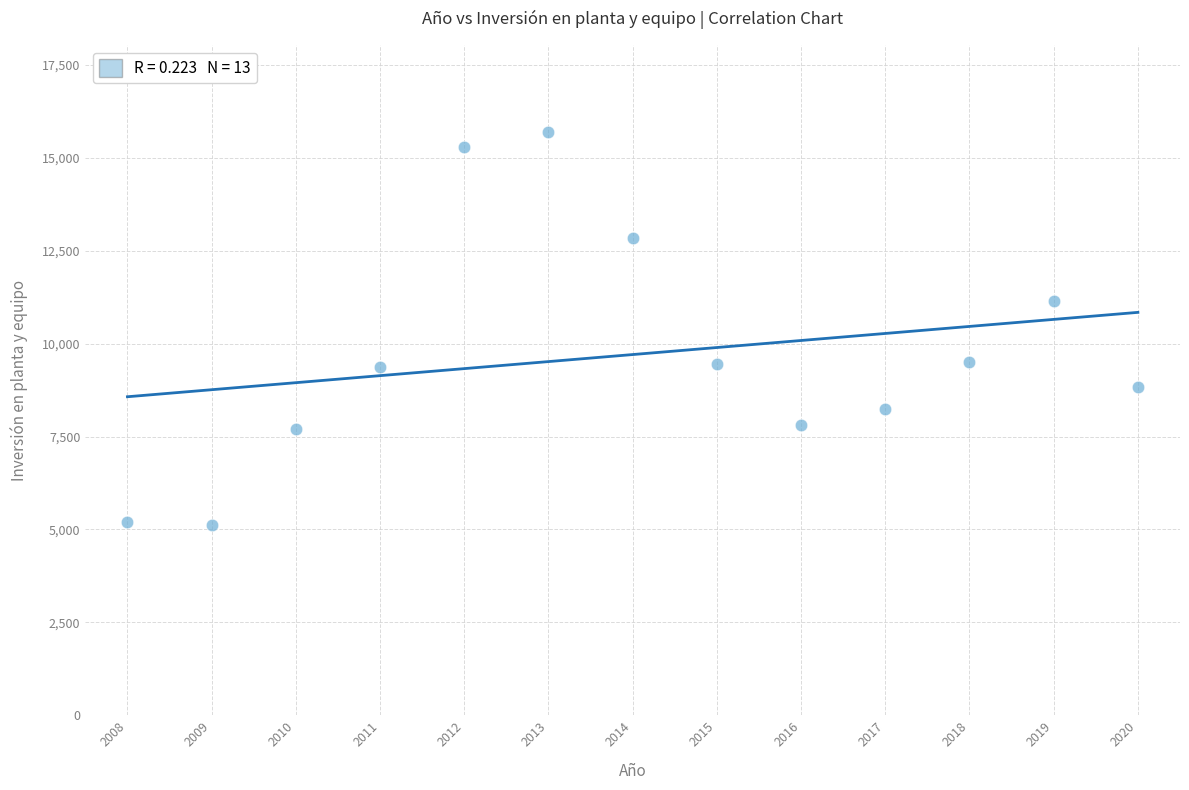

What is the range of X values (max minus min)?

12